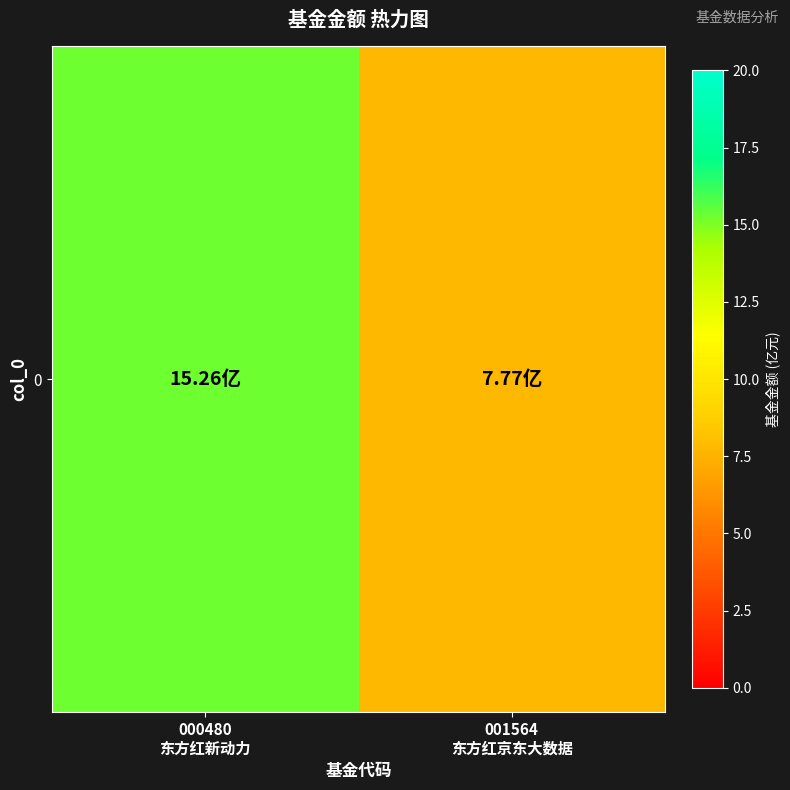

How many categories are shown in the chart?

2